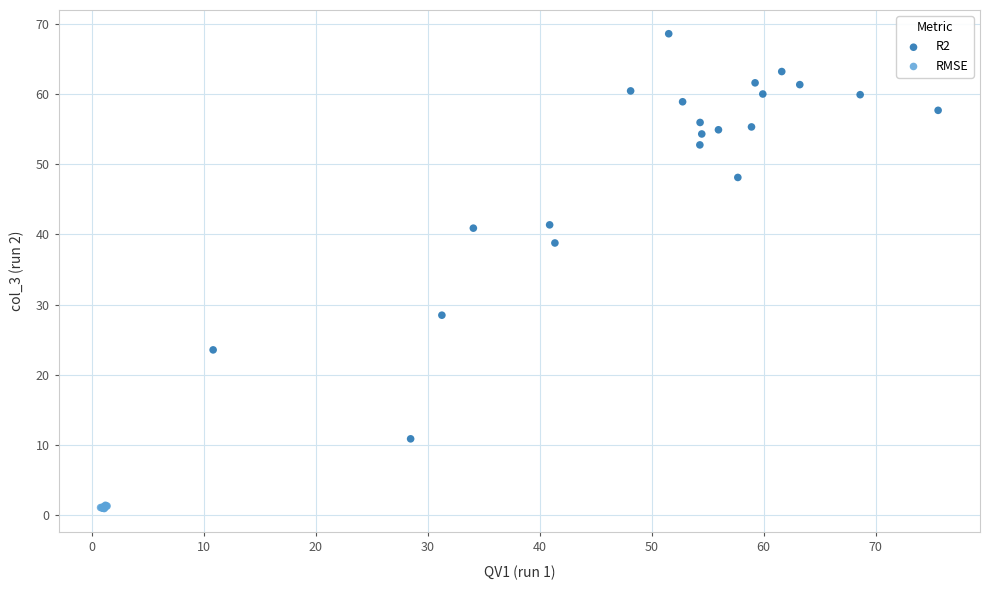

Which series contains the highest Y value?

R2